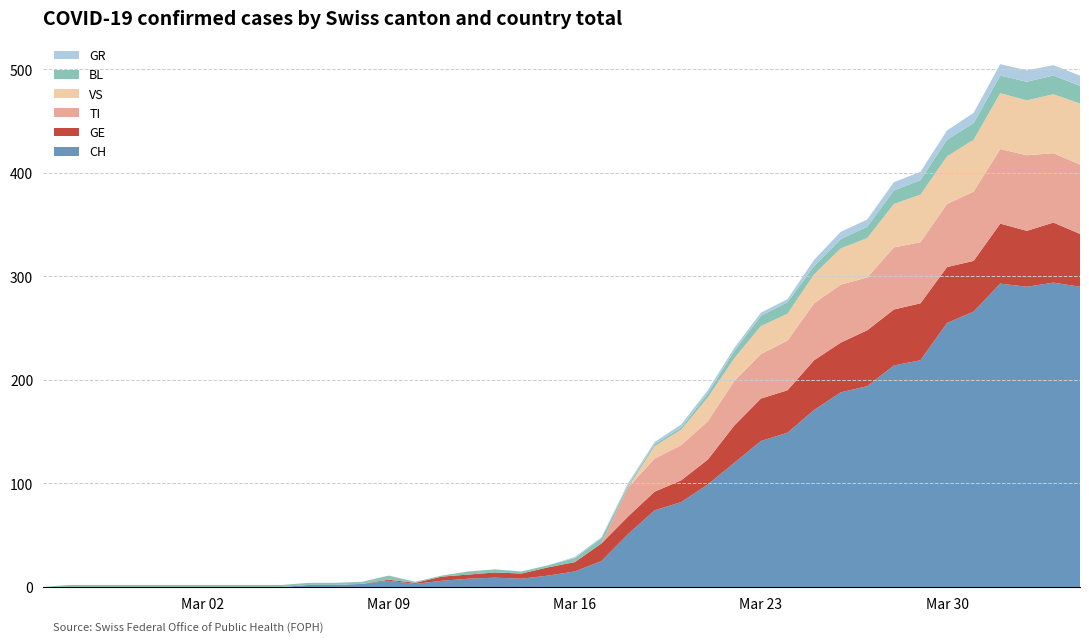

Reading left to right, transcribe all the data shown in this chart.

BL: 2020-02-25=0	2020-02-26=2	2020-02-27=2	2020-02-28=2	2020-02-29=2	2020-03-01=2	2020-03-02=2	2020-03-03=2	2020-03-04=2	2020-03-05=2	2020-03-06=2	2020-03-07=2	2020-03-08=2	2020-03-09=4	2020-03-10=1	2020-03-11=1	2020-03-12=3	2020-03-13=3	2020-03-14=2	2020-03-15=2	2020-03-16=4	2020-03-17=5	2020-03-18=2	2020-03-19=2	2020-03-20=2	2020-03-21=4	2020-03-22=7	2020-03-23=10	2020-03-24=11	2020-03-25=8	2020-03-26=9	2020-03-27=11	2020-03-28=13	2020-03-29=14	2020-03-30=16	2020-03-31=16	2020-04-01=17	2020-04-02=18	2020-04-03=18	2020-04-04=17
GE: 2020-02-25=0	2020-02-26=0	2020-02-27=0	2020-02-28=0	2020-02-29=0	2020-03-01=0	2020-03-02=0	2020-03-03=0	2020-03-04=0	2020-03-05=0	2020-03-06=0	2020-03-07=0	2020-03-08=0	2020-03-09=1	2020-03-10=1	2020-03-11=4	2020-03-12=4	2020-03-13=5	2020-03-14=5	2020-03-15=8	2020-03-16=9	2020-03-17=17	2020-03-18=17	2020-03-19=18	2020-03-20=21	2020-03-21=24	2020-03-22=36	2020-03-23=41	2020-03-24=41	2020-03-25=48	2020-03-26=48	2020-03-27=54	2020-03-28=54	2020-03-29=55	2020-03-30=54	2020-03-31=49	2020-04-01=58	2020-04-02=54	2020-04-03=58	2020-04-04=51
GR: 2020-02-25=0	2020-02-26=0	2020-02-27=0	2020-02-28=0	2020-02-29=0	2020-03-01=0	2020-03-02=0	2020-03-03=0	2020-03-04=0	2020-03-05=0	2020-03-06=0	2020-03-07=0	2020-03-08=0	2020-03-09=0	2020-03-10=0	2020-03-11=0	2020-03-12=0	2020-03-13=0	2020-03-14=0	2020-03-15=0	2020-03-16=1	2020-03-17=1	2020-03-18=2	2020-03-19=2	2020-03-20=3	2020-03-21=3	2020-03-22=3	2020-03-23=3	2020-03-24=3	2020-03-25=6	2020-03-26=7	2020-03-27=7	2020-03-28=8	2020-03-29=8	2020-03-30=9	2020-03-31=10	2020-04-01=11	2020-04-02=11	2020-04-03=10	2020-04-04=10
VS: 2020-02-25=0	2020-02-26=0	2020-02-27=0	2020-02-28=0	2020-02-29=0	2020-03-01=0	2020-03-02=0	2020-03-03=0	2020-03-04=0	2020-03-05=0	2020-03-06=0	2020-03-07=0	2020-03-08=0	2020-03-09=0	2020-03-10=0	2020-03-11=0	2020-03-12=0	2020-03-13=0	2020-03-14=0	2020-03-15=0	2020-03-16=0	2020-03-17=0	2020-03-18=0	2020-03-19=12	2020-03-20=15	2020-03-21=23	2020-03-22=22	2020-03-23=27	2020-03-24=26	2020-03-25=28	2020-03-26=35	2020-03-27=38	2020-03-28=42	2020-03-29=46	2020-03-30=46	2020-03-31=50	2020-04-01=54	2020-04-02=53	2020-04-03=57	2020-04-04=59
CH: 2020-02-25=0	2020-02-26=0	2020-02-27=0	2020-02-28=0	2020-02-29=0	2020-03-01=0	2020-03-02=0	2020-03-03=0	2020-03-04=0	2020-03-05=0	2020-03-06=2	2020-03-07=2	2020-03-08=3	2020-03-09=6	2020-03-10=3	2020-03-11=6	2020-03-12=8	2020-03-13=9	2020-03-14=8	2020-03-15=11	2020-03-16=15	2020-03-17=25	2020-03-18=51	2020-03-19=74	2020-03-20=82	2020-03-21=99	2020-03-22=120	2020-03-23=141	2020-03-24=149	2020-03-25=171	2020-03-26=188	2020-03-27=194	2020-03-28=214	2020-03-29=219	2020-03-30=255	2020-03-31=266	2020-04-01=293	2020-04-02=290	2020-04-03=294	2020-04-04=290
TI: 2020-02-25=0	2020-02-26=0	2020-02-27=0	2020-02-28=0	2020-02-29=0	2020-03-01=0	2020-03-02=0	2020-03-03=0	2020-03-04=0	2020-03-05=0	2020-03-06=0	2020-03-07=0	2020-03-08=0	2020-03-09=0	2020-03-10=0	2020-03-11=0	2020-03-12=0	2020-03-13=0	2020-03-14=0	2020-03-15=0	2020-03-16=0	2020-03-17=0	2020-03-18=28	2020-03-19=32	2020-03-20=34	2020-03-21=37	2020-03-22=43	2020-03-23=43	2020-03-24=48	2020-03-25=55	2020-03-26=56	2020-03-27=51	2020-03-28=60	2020-03-29=59	2020-03-30=61	2020-03-31=67	2020-04-01=72	2020-04-02=73	2020-04-03=67	2020-04-04=67